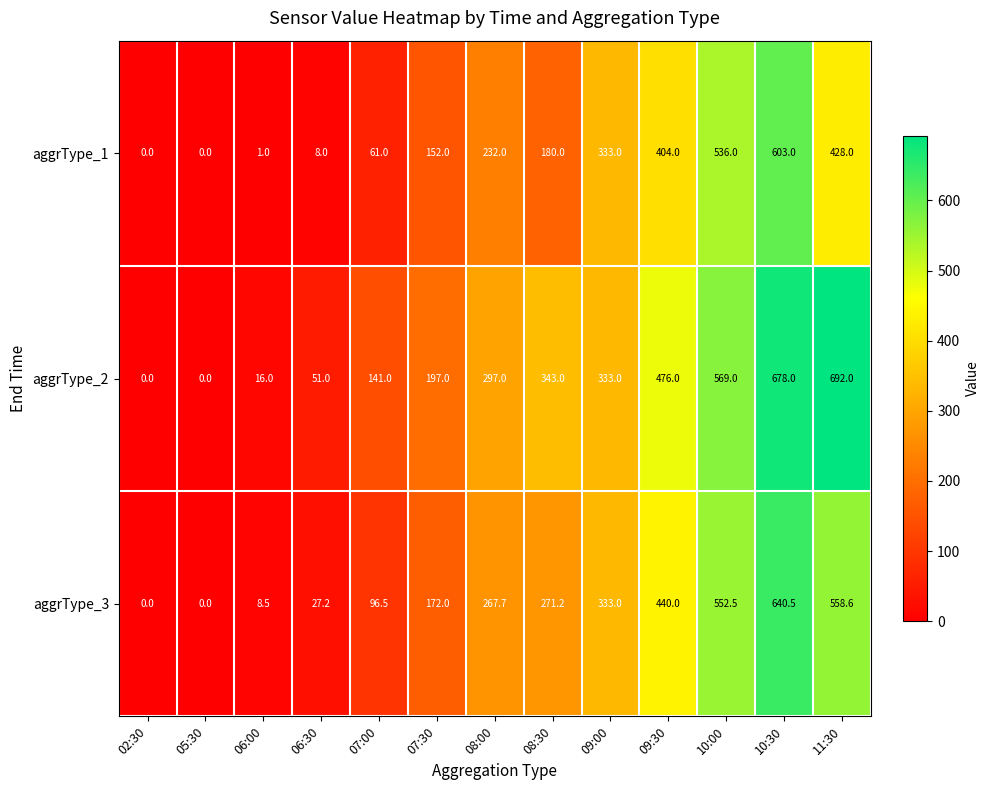

Count the number of categories in the chart.

13